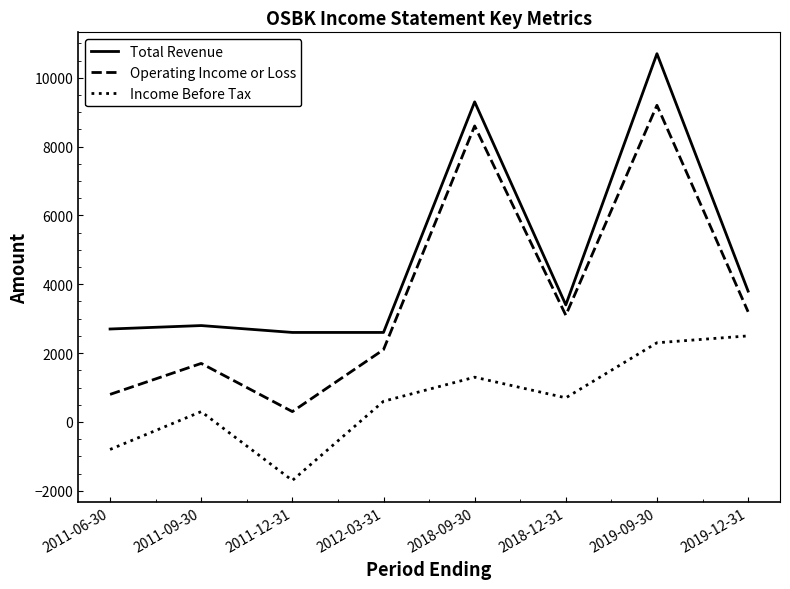

At how many categories does at least one series exceed 8770?

2